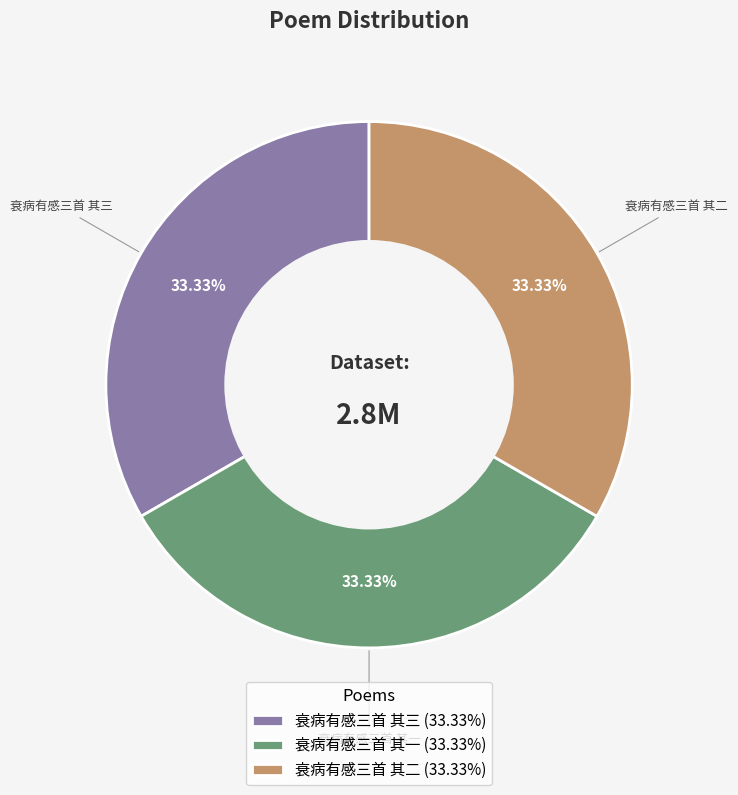

Approximately how many times larger is the value at 衰病有感三首 其一 (33.33%) compared to 衰病有感三首 其三 (33.33%)?

1.0